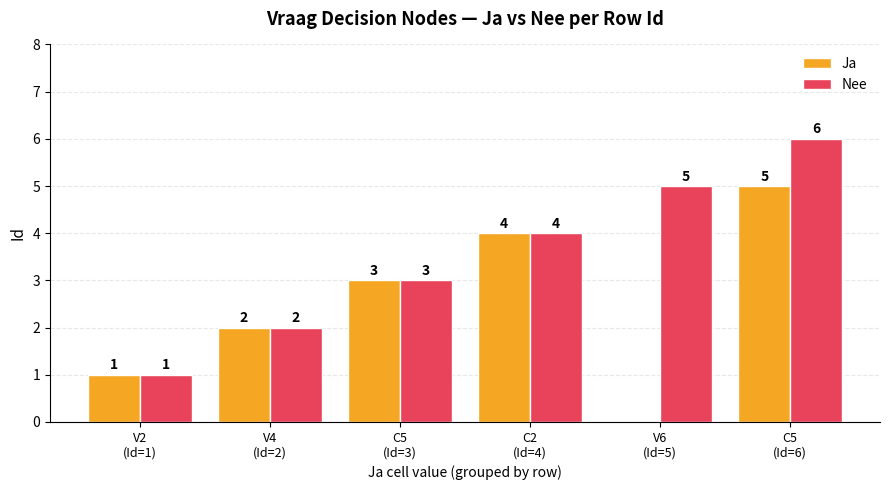

The Nee series shows 1 at C2
(Id=4). True or false?

False